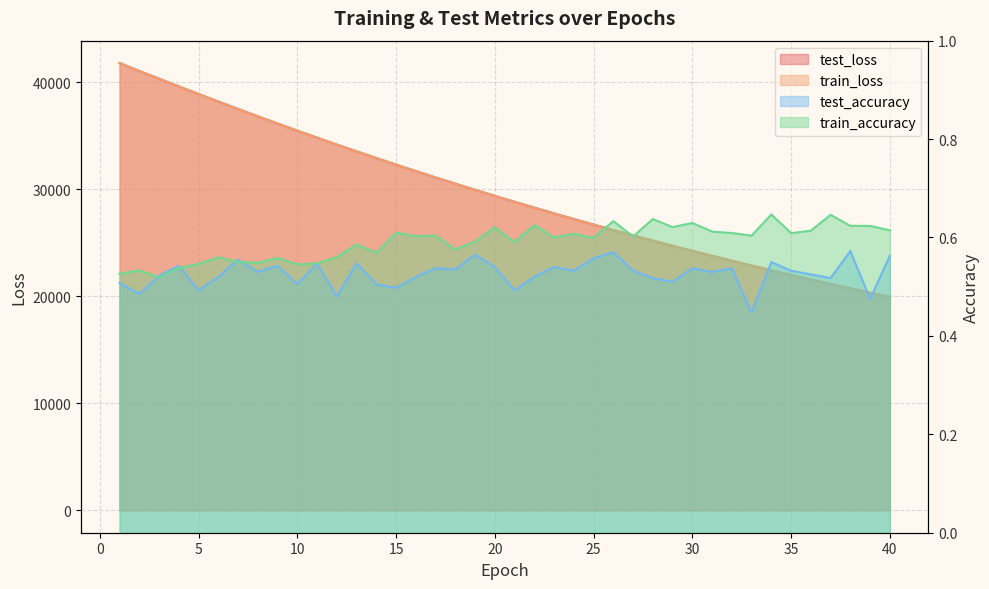

How many values in the test_loss series are below 29388?

20